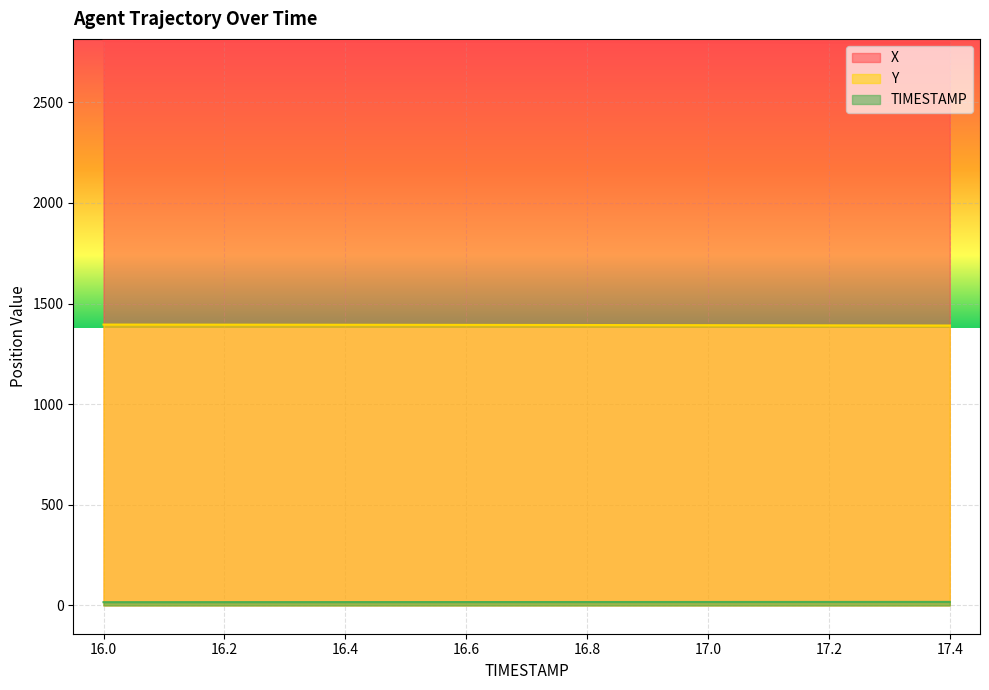

Reading left to right, list all the values displayed in this chart.

X: 2805.2	2804.6	2804.0	2803.4	2802.8	2802.2	2801.6	2801.0	2800.4	2799.8	2799.2	2798.6	2798.0	2797.4	2796.8
Y: 1395.6	1395.4	1395.1	1394.9	1394.6	1394.3	1394.0	1393.7	1393.3	1392.9	1392.5	1392.1	1391.7	1391.3	1390.8
TIMESTAMP: 16.0	16.1	16.2	16.3	16.4	16.5	16.6	16.7	16.8	16.9	17.0	17.1	17.2	17.3	17.4